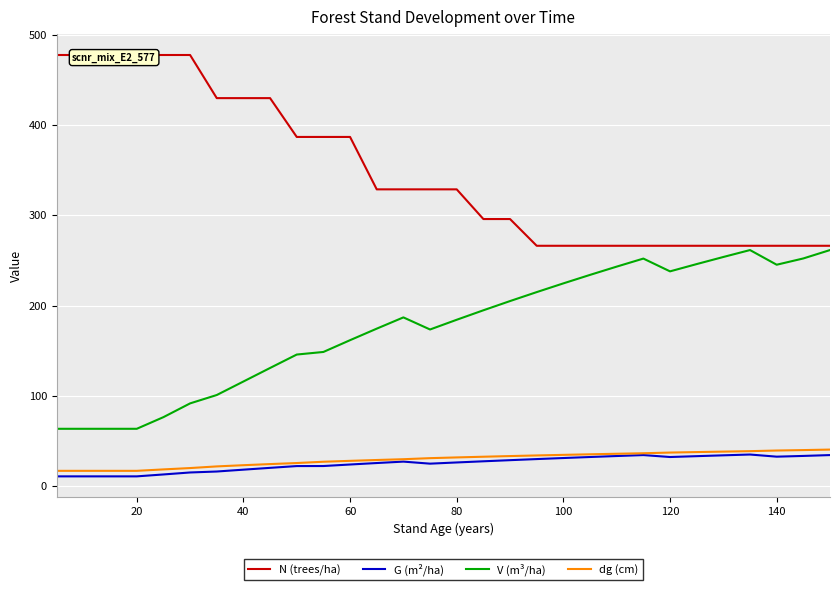

How many categories are shown in the chart?

30